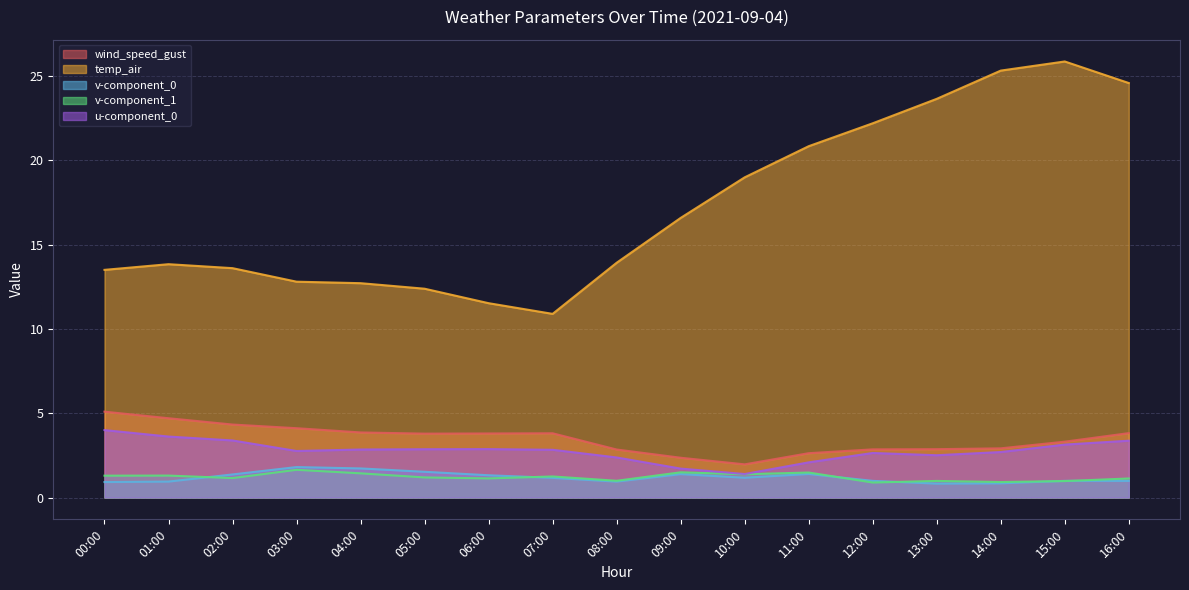

At which category does u-component_0 reach its first local peak?

06:00